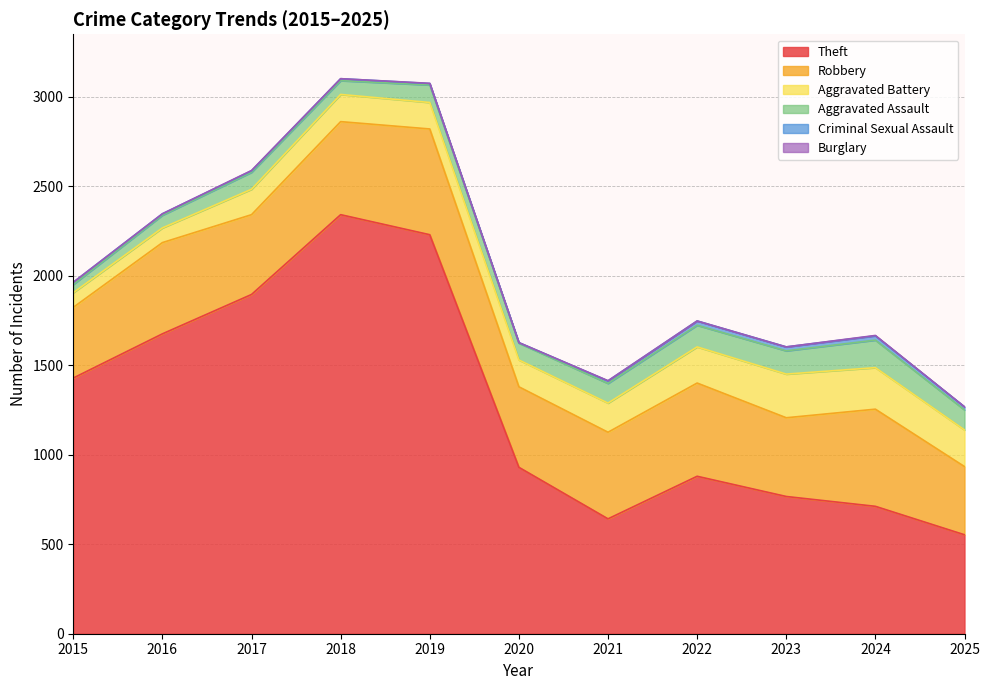

True or false: Theft and Aggravated Battery cross at least once.

False